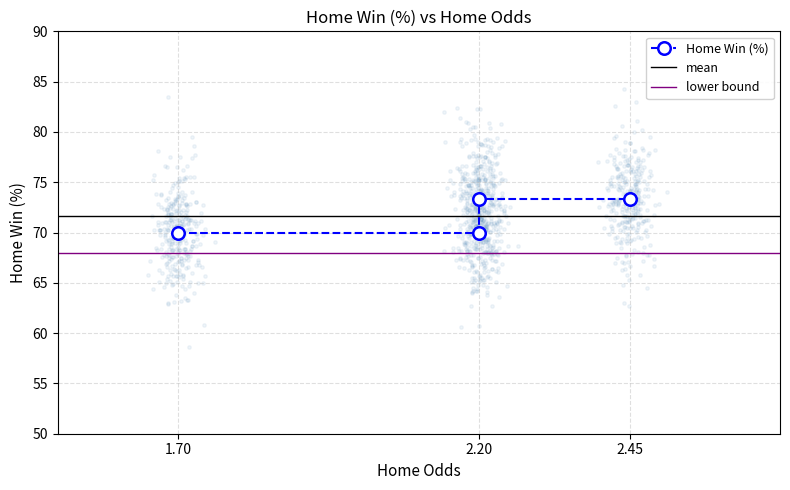

Which has a higher value, 2.45 or 2.2?

2.45